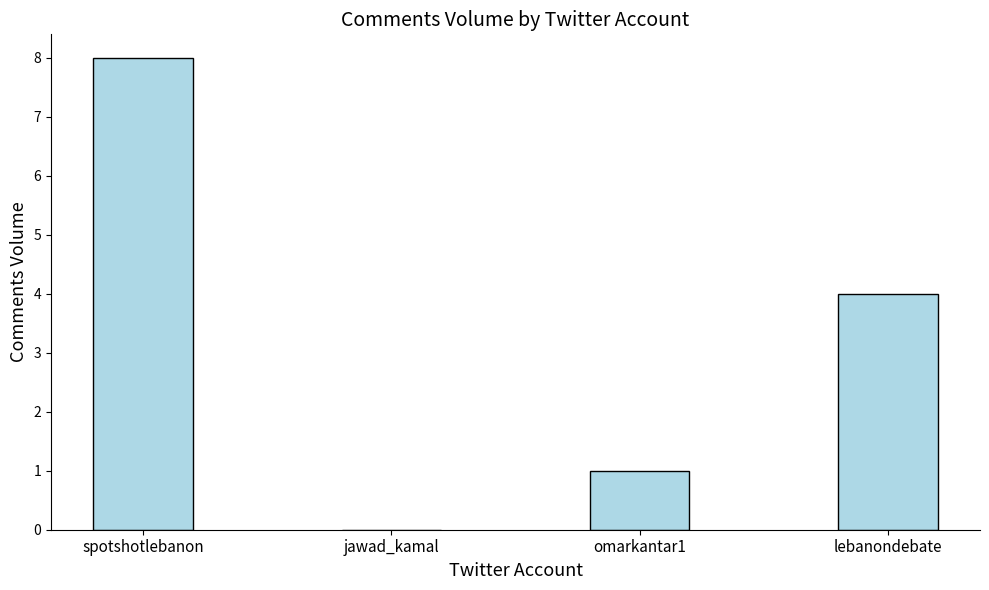

What is the maximum value shown in the chart?

8